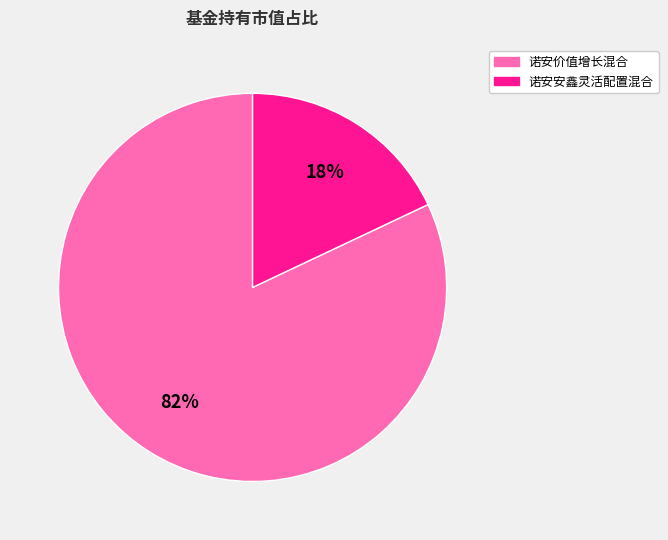

Combined, do 诺安价值增长混合 and 诺安安鑫灵活配置混合 account for over 50%?

Yes